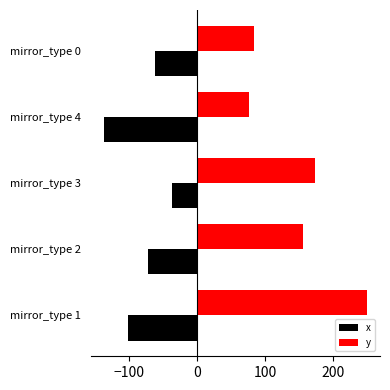

The value of y at mirror_type 2 is 155.1. True or false?

True